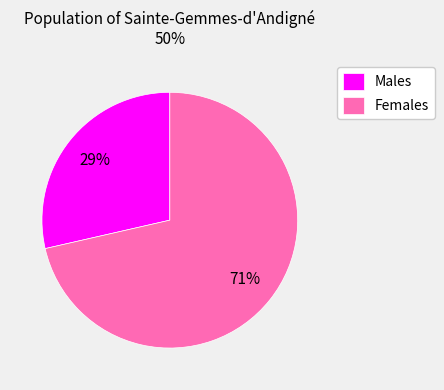

The Females slice represents 80% of the pie. True or false?

False